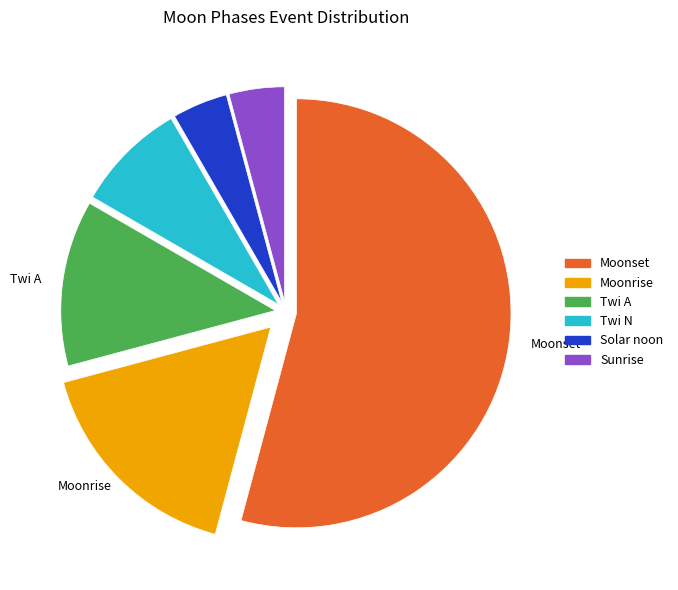

Which category accounts for the majority?

Moonset